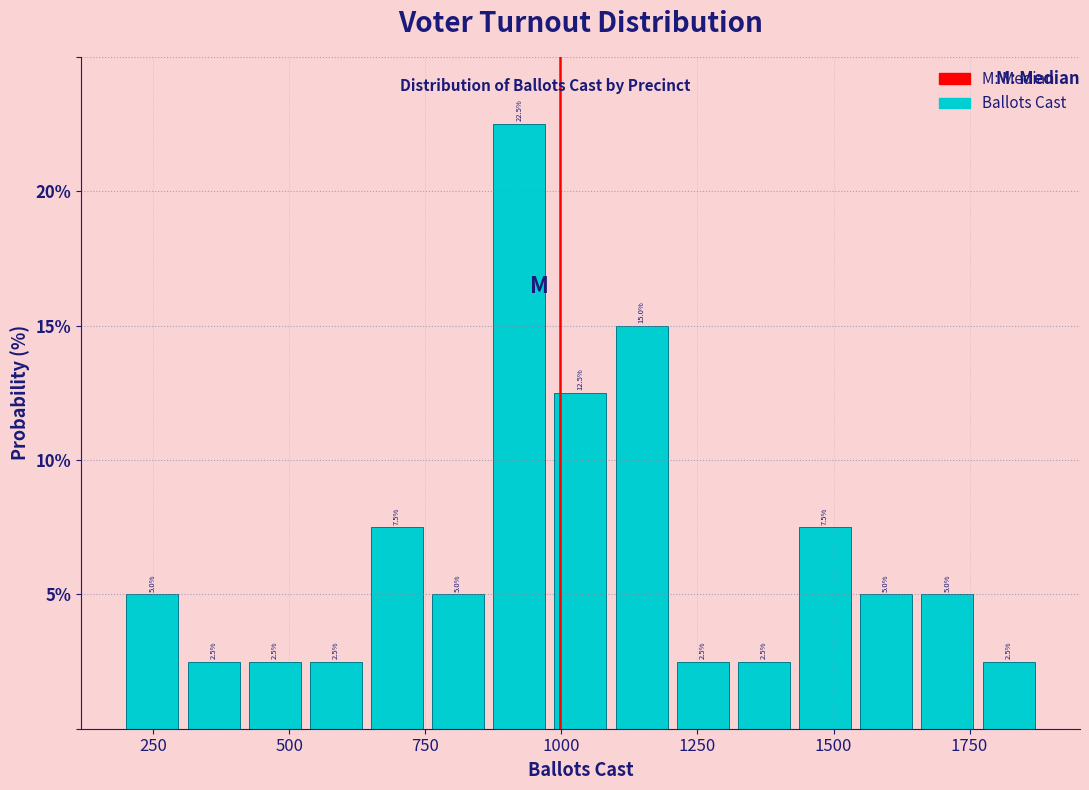

Around what value on the x-axis is the tallest bar? Give the approximate position of its centre, as read against the axis.

900